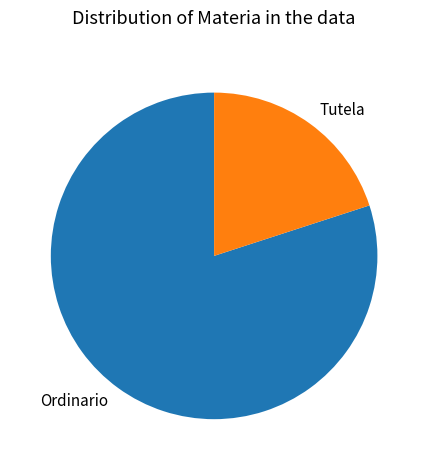

Which slice represents more than half of the pie?

Ordinario